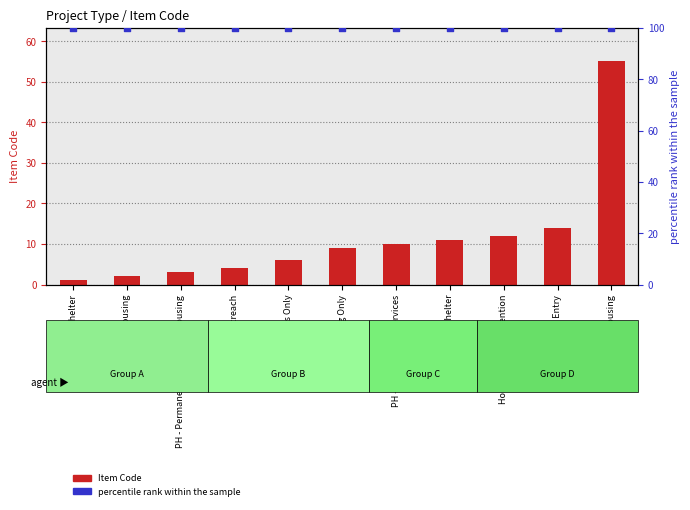

At which category is the sum across all series the highest?

PH - Rapid Re-Housing